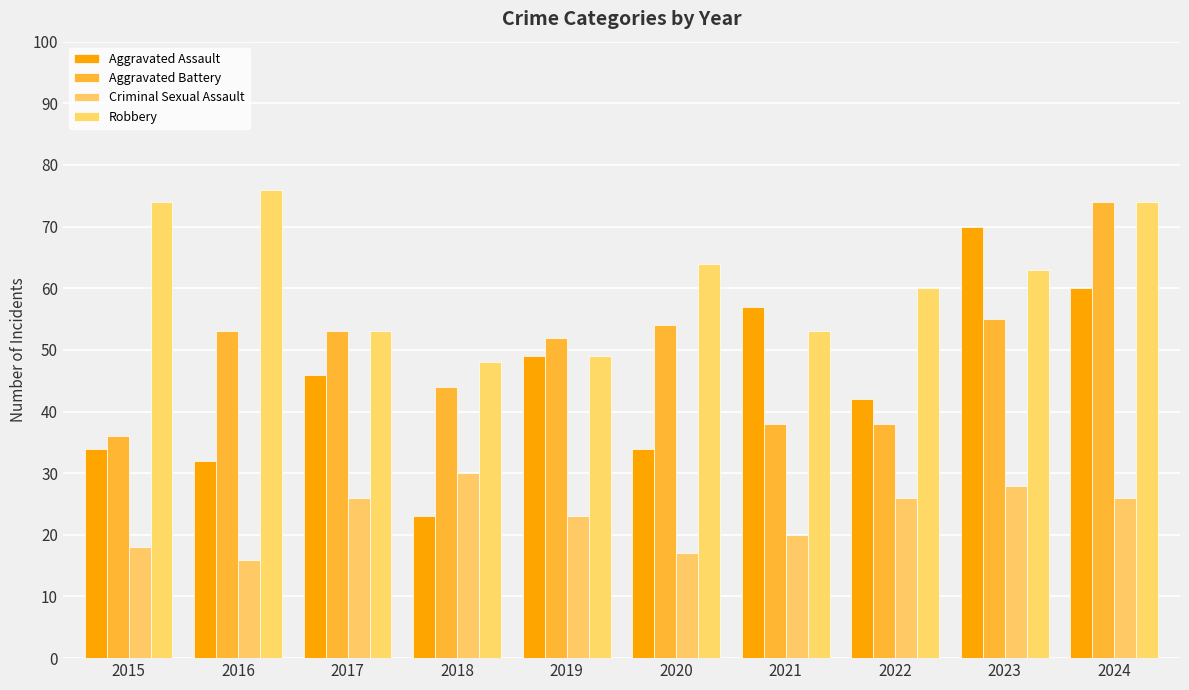

How many data points does each series have?

10